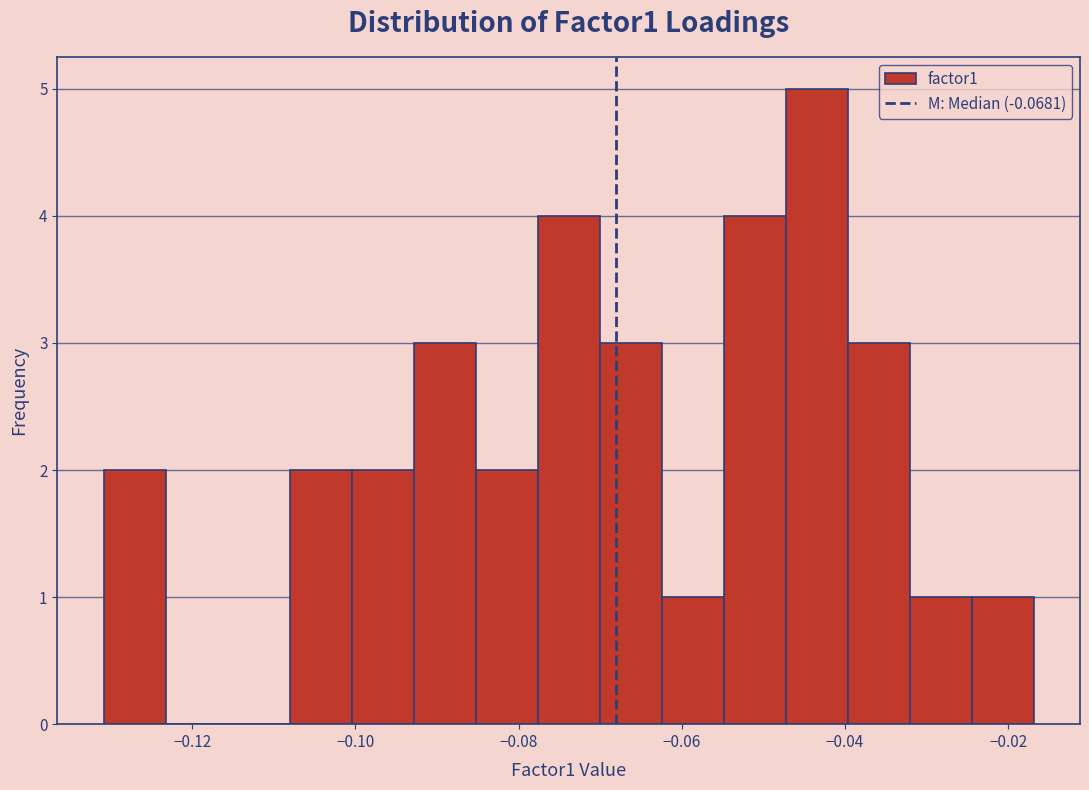

Around what value on the x-axis is the tallest bar? Give the approximate position of its centre, as read against the axis.

-0.044